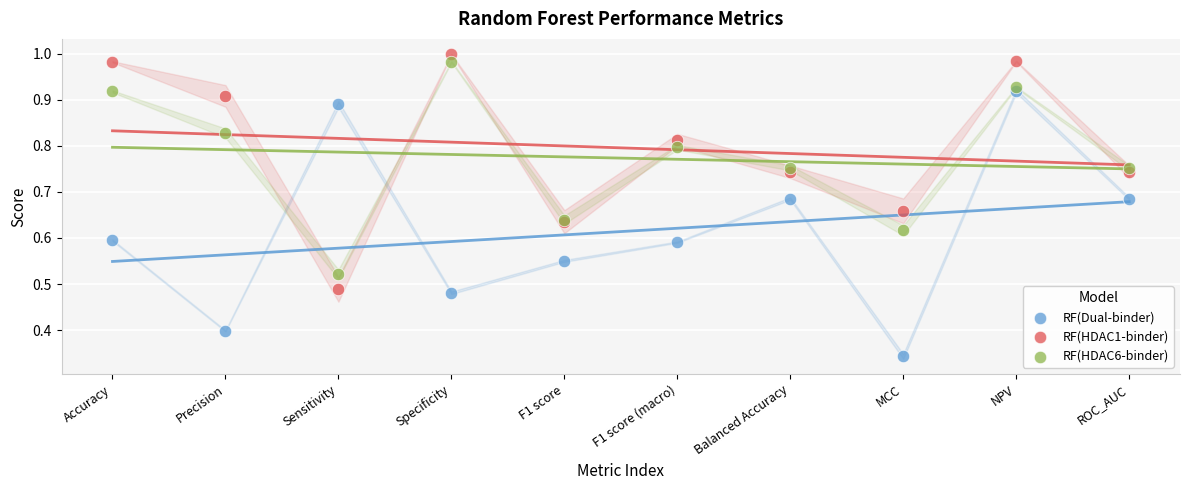

What are all the series names shown in the legend?

RF(Dual-binder), RF(HDAC1-binder), RF(HDAC6-binder)